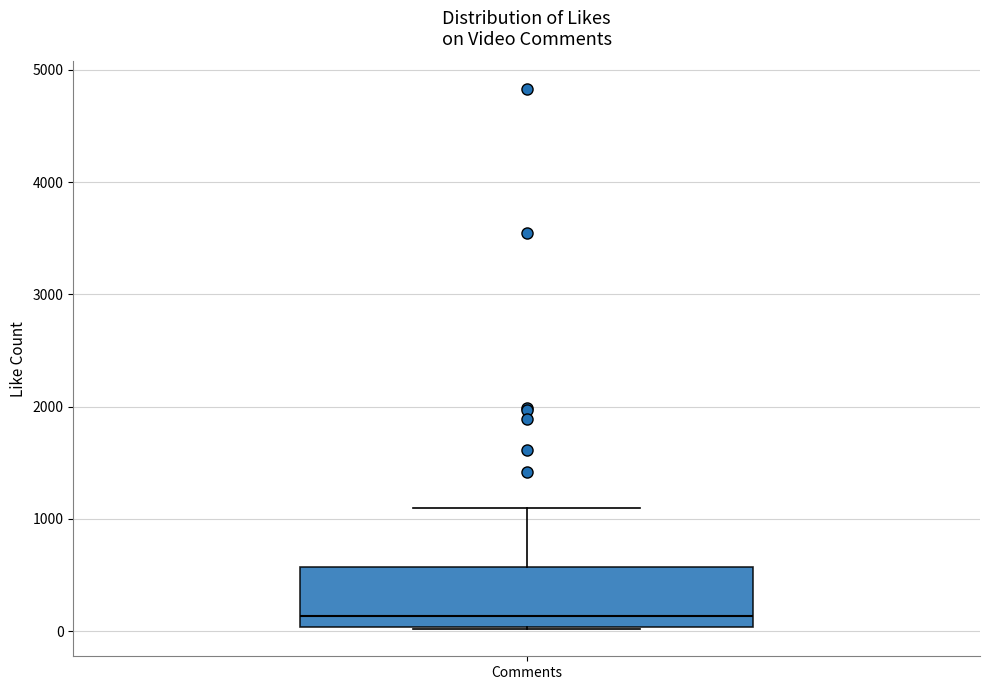

Transcribe this box plot: give where the median line is, the range the box spans, and where the two whiskers end, as read against the y-axis. The values are not printed on the chart, so give them approximately, as read against the axis.

median 100, box 0 to 600, whiskers 0 to 1100